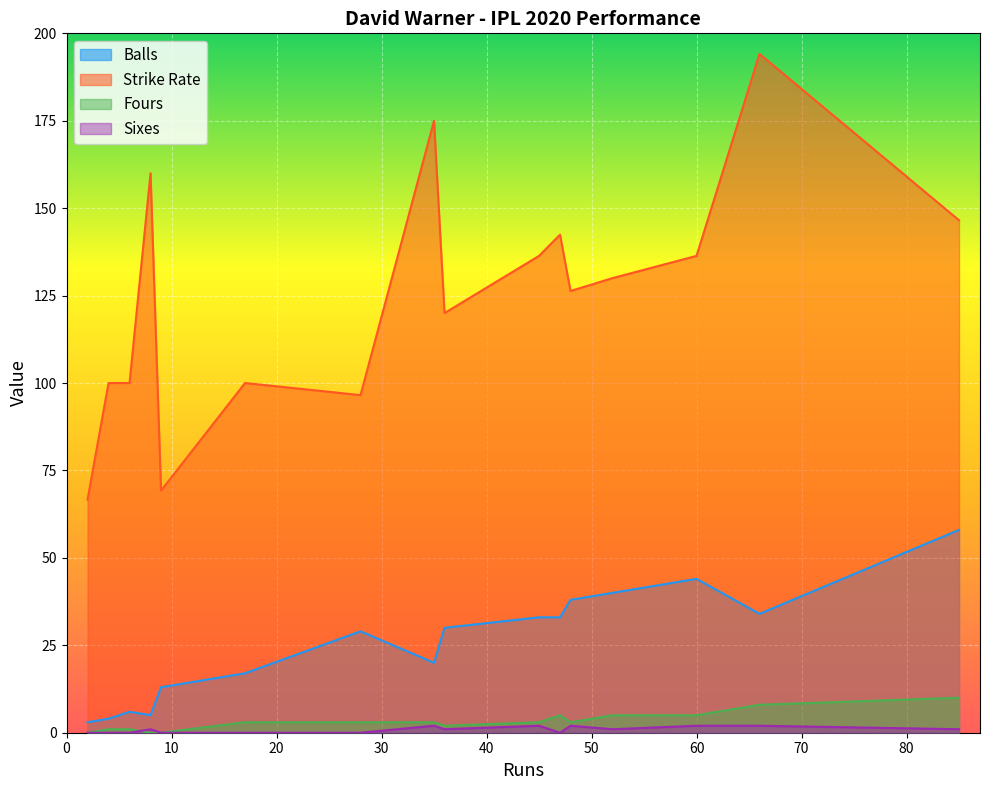

How many fours values are between 1 and 5?

11